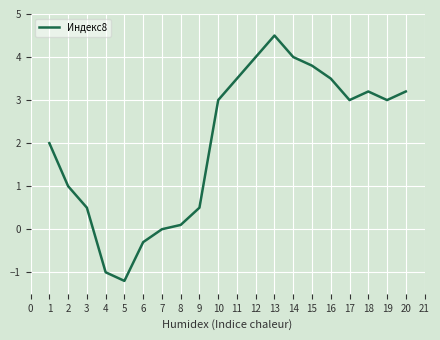

Is it true that the value at 19 is 4.3?

False